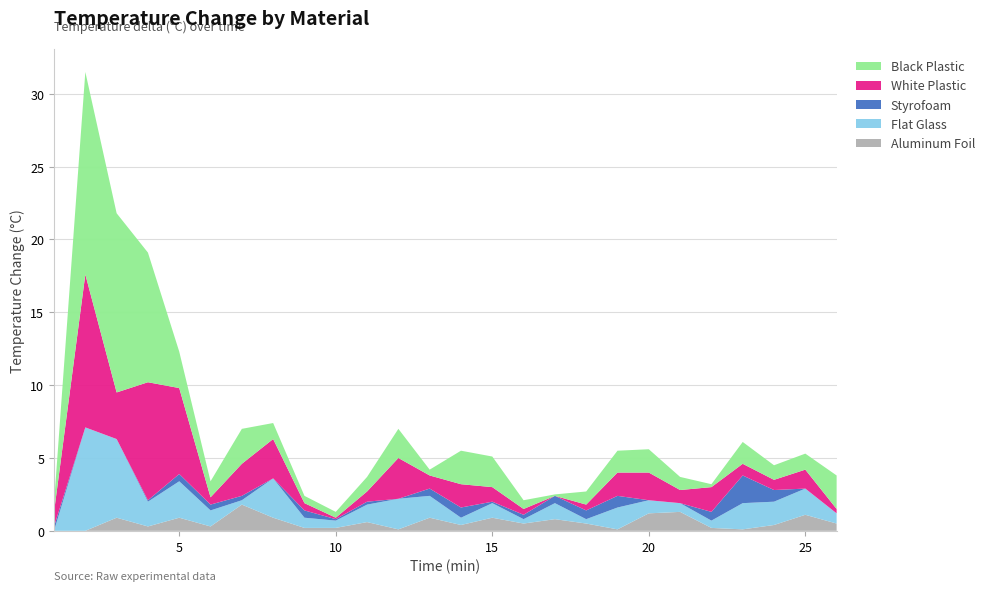

What is the highest value of the Aluminum Foil series?

1.8